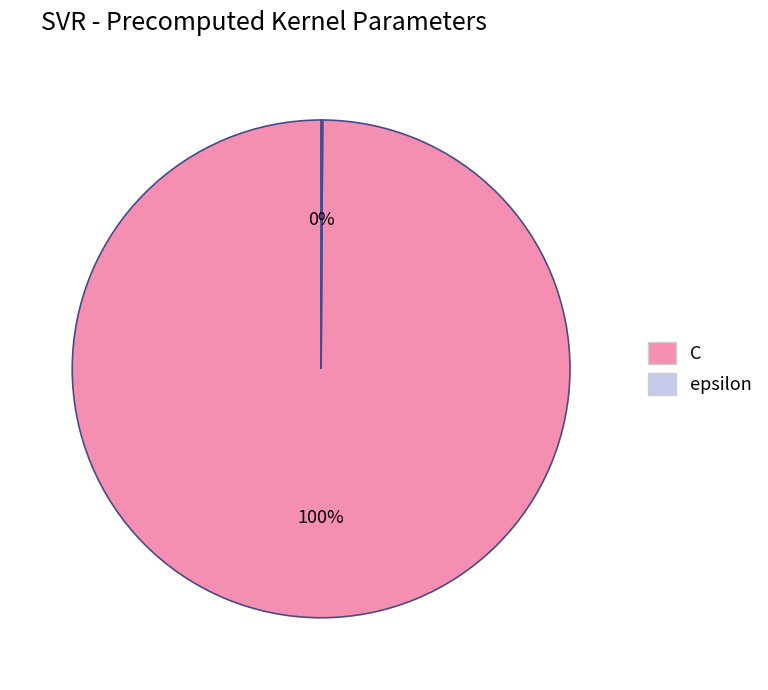

True or false: C accounts for 90% of the total.

False